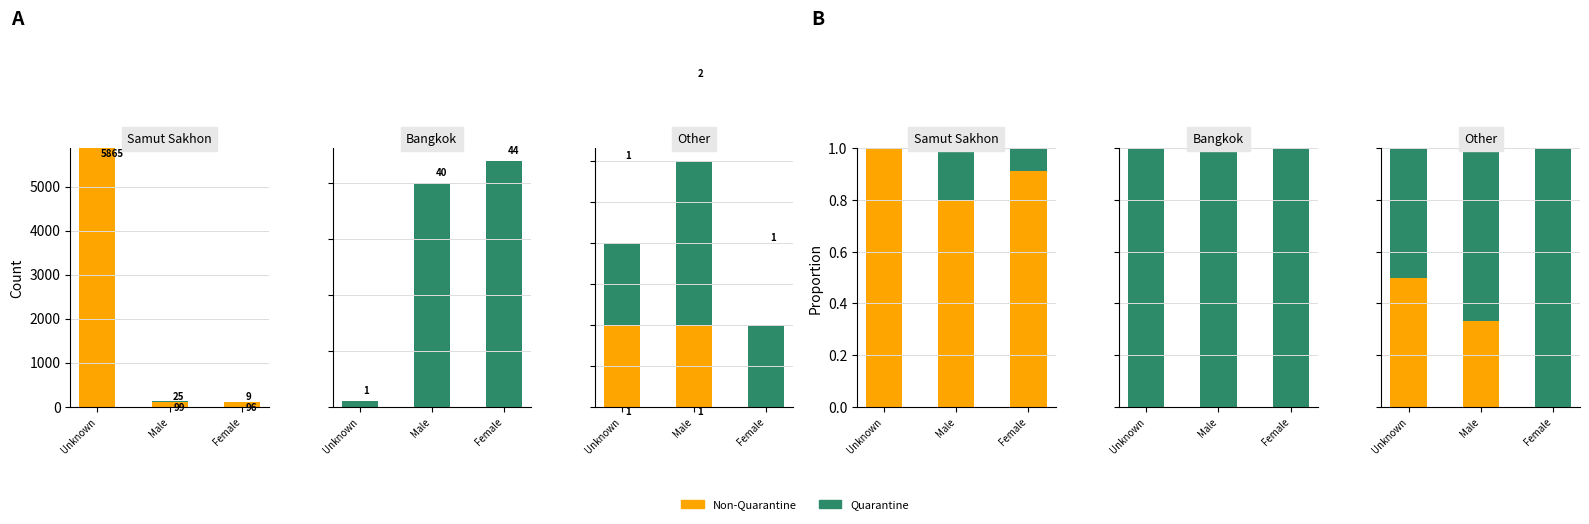

The value of Quarantine at Female is 1.4. True or false?

False